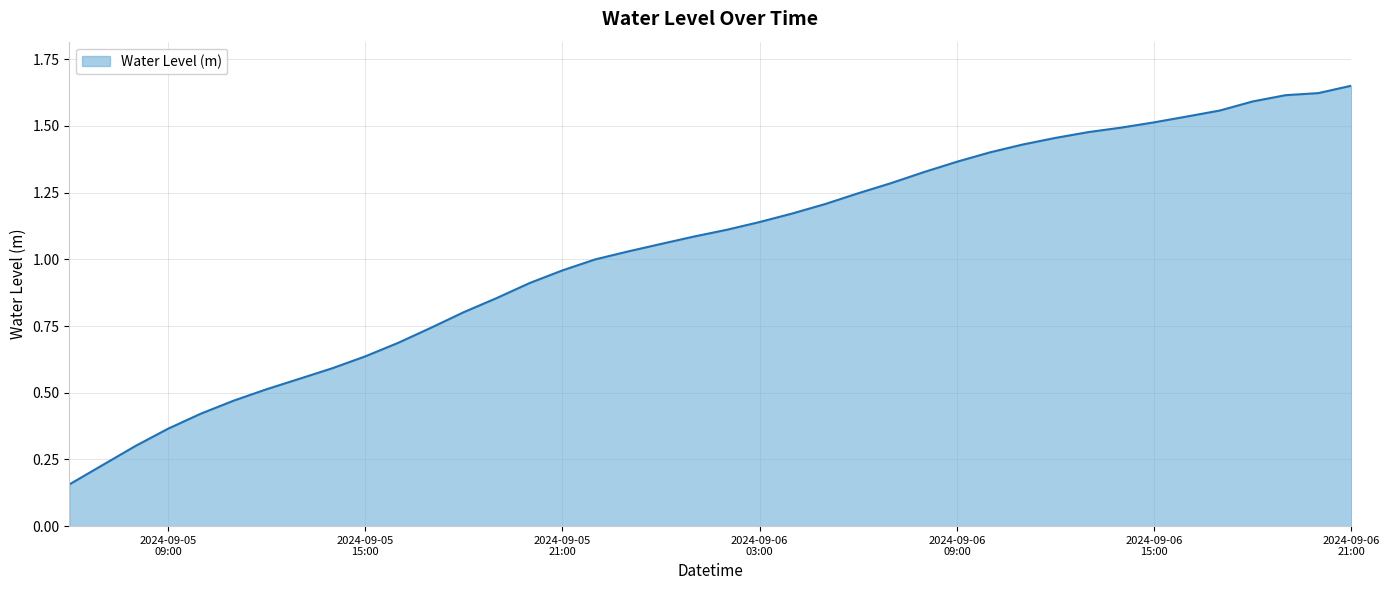

Is this an area chart (filled region under the line)?

Yes